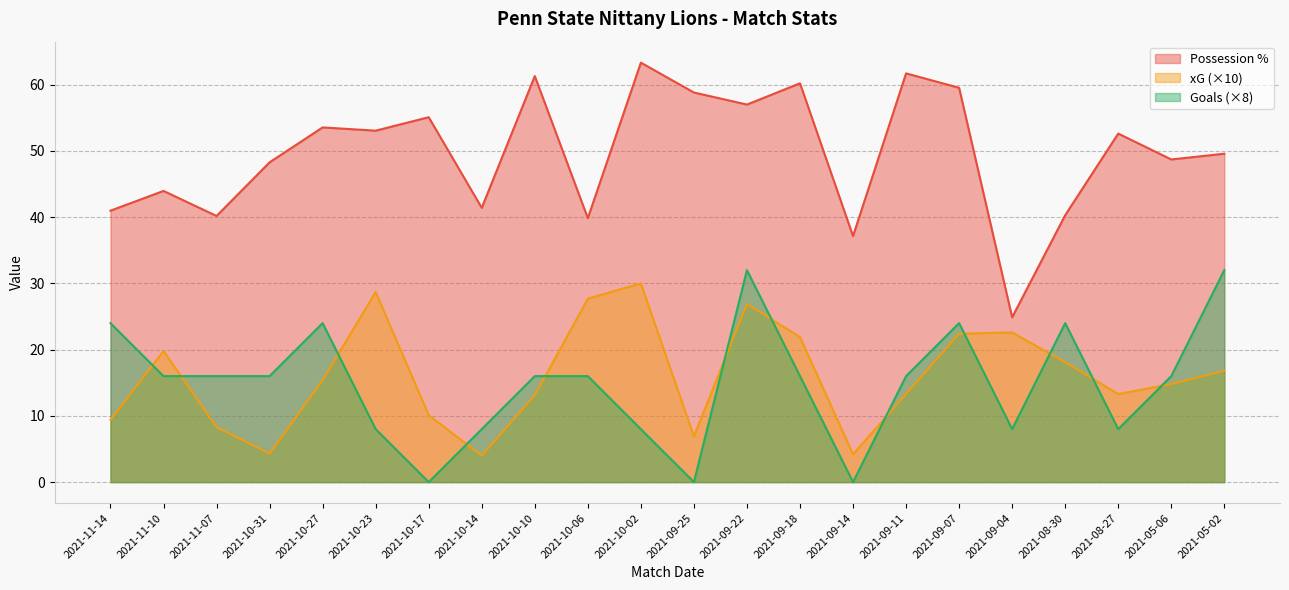

True or false: Possession % and Goals cross at least once.

False